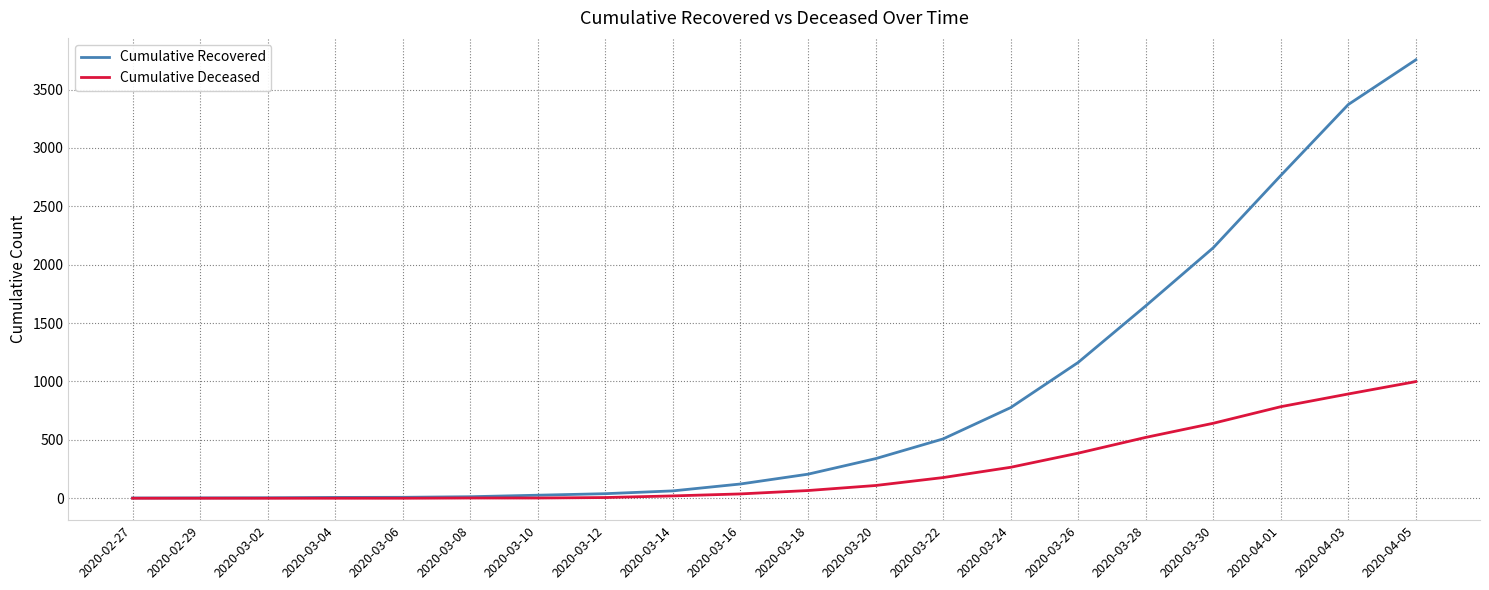

Which series has the largest range (max minus min)?

Cumulative Recovered